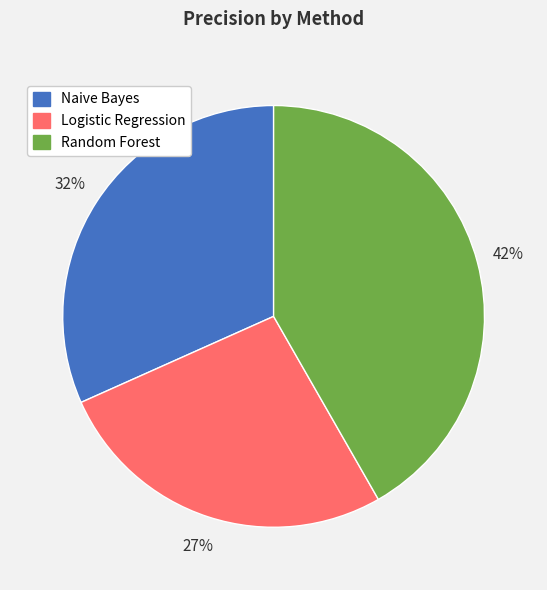

What percentage is the Logistic Regression slice, to the nearest percent?

27%